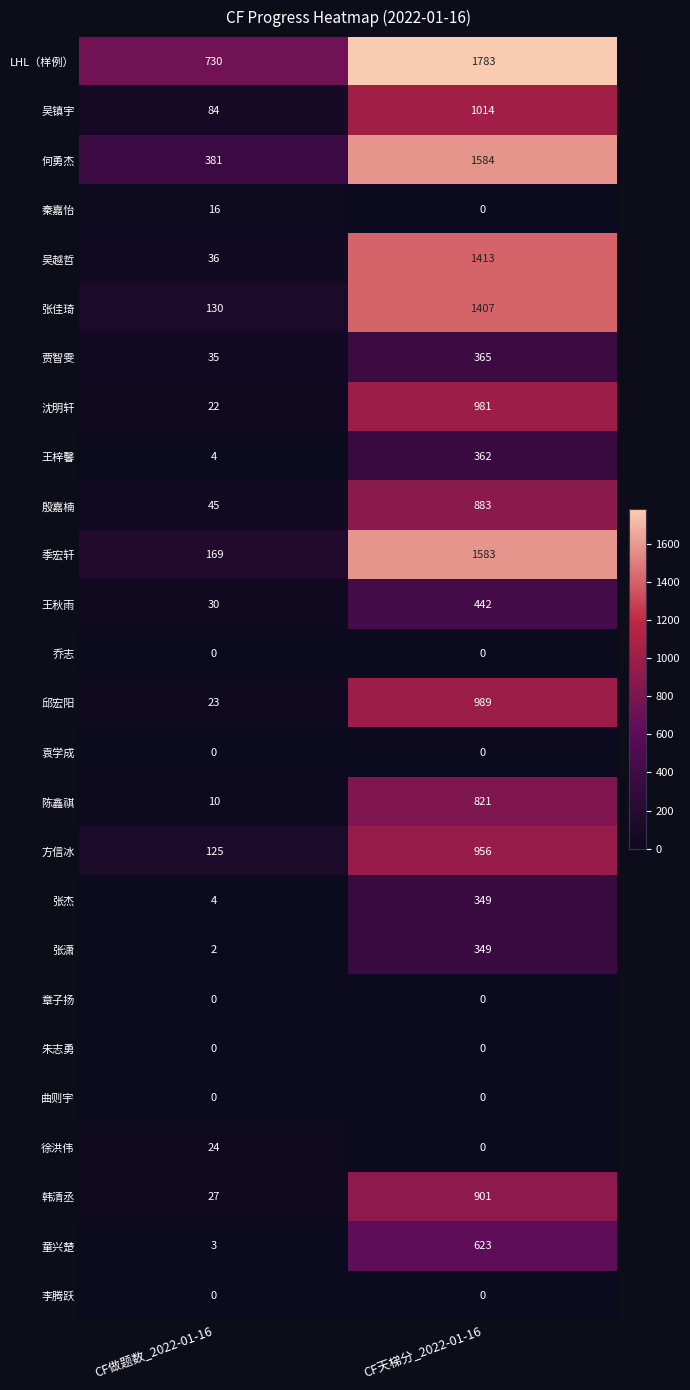

Which series changed the most between CF做题数_2022-01-16 and CF天梯分_2022-01-16?

季宏轩